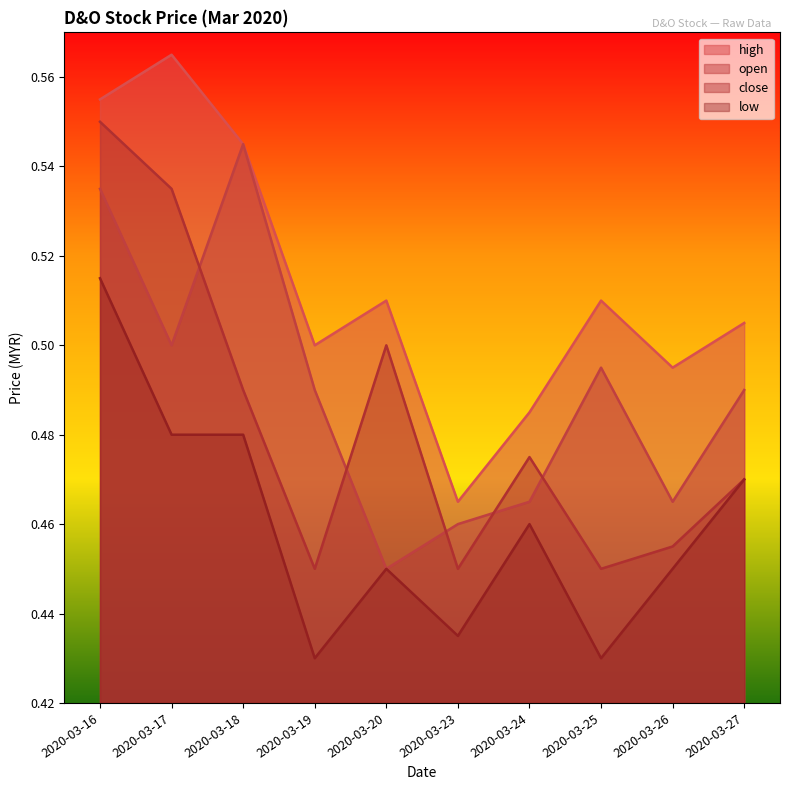

True or false: close has a value of 0.5 at 2020-03-26.

True